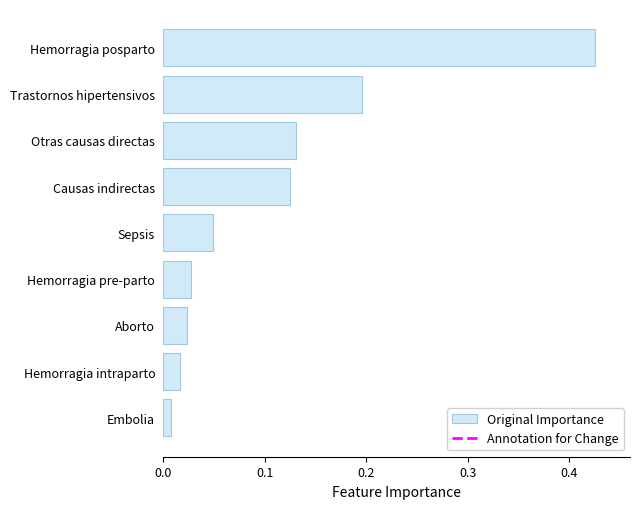

At which category does the chart reach its minimum across all series?

Embolia